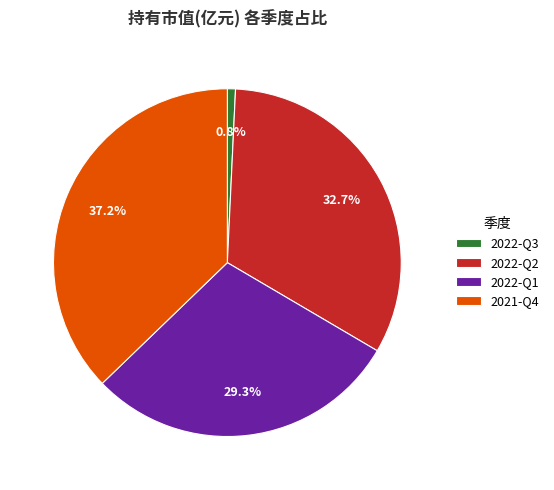

Rank the categories by value from lowest to highest.

2022-Q3, 2022-Q1, 2022-Q2, 2021-Q4